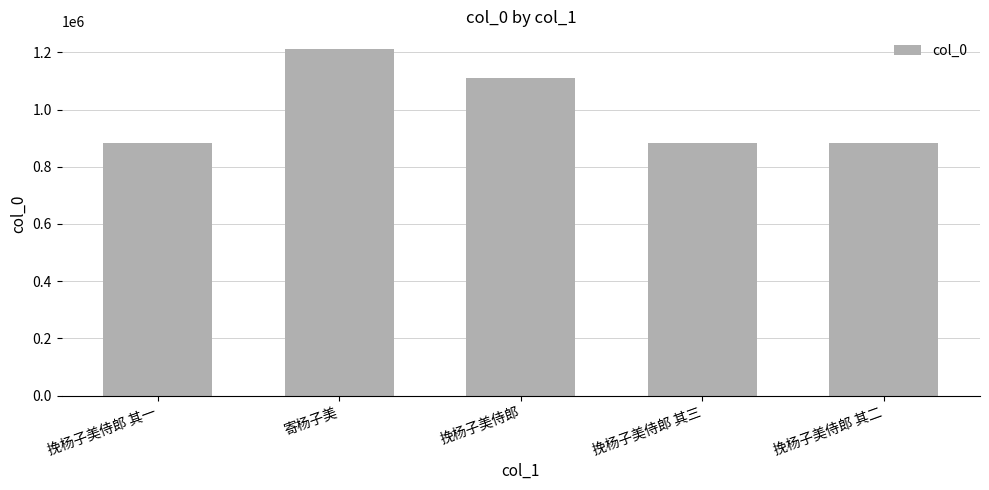

What is the maximum value shown in the chart?

1212892